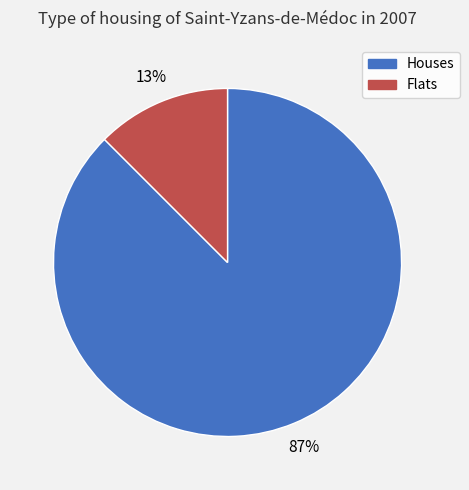

Is there a majority slice in this chart?

Yes